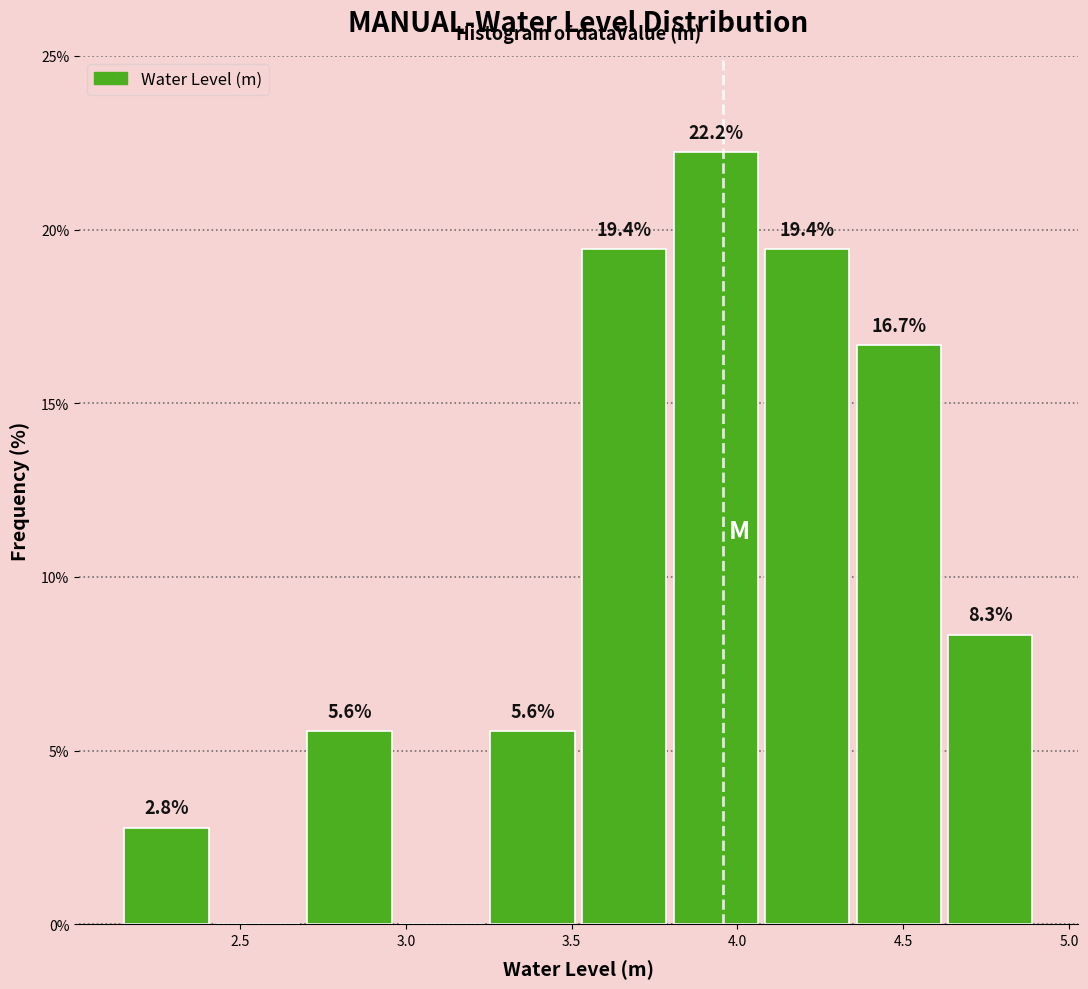

Which range on the x-axis has the tallest bar?

3.80 to 4.05